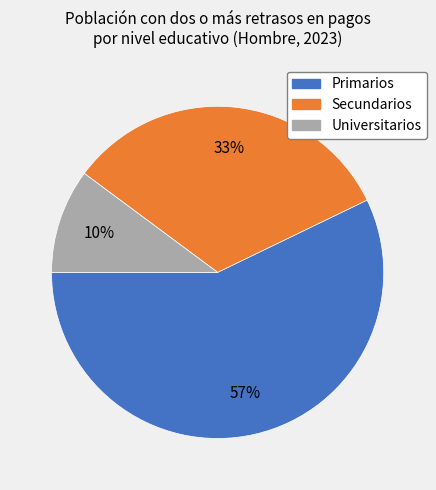

How many segments does this pie chart have?

3